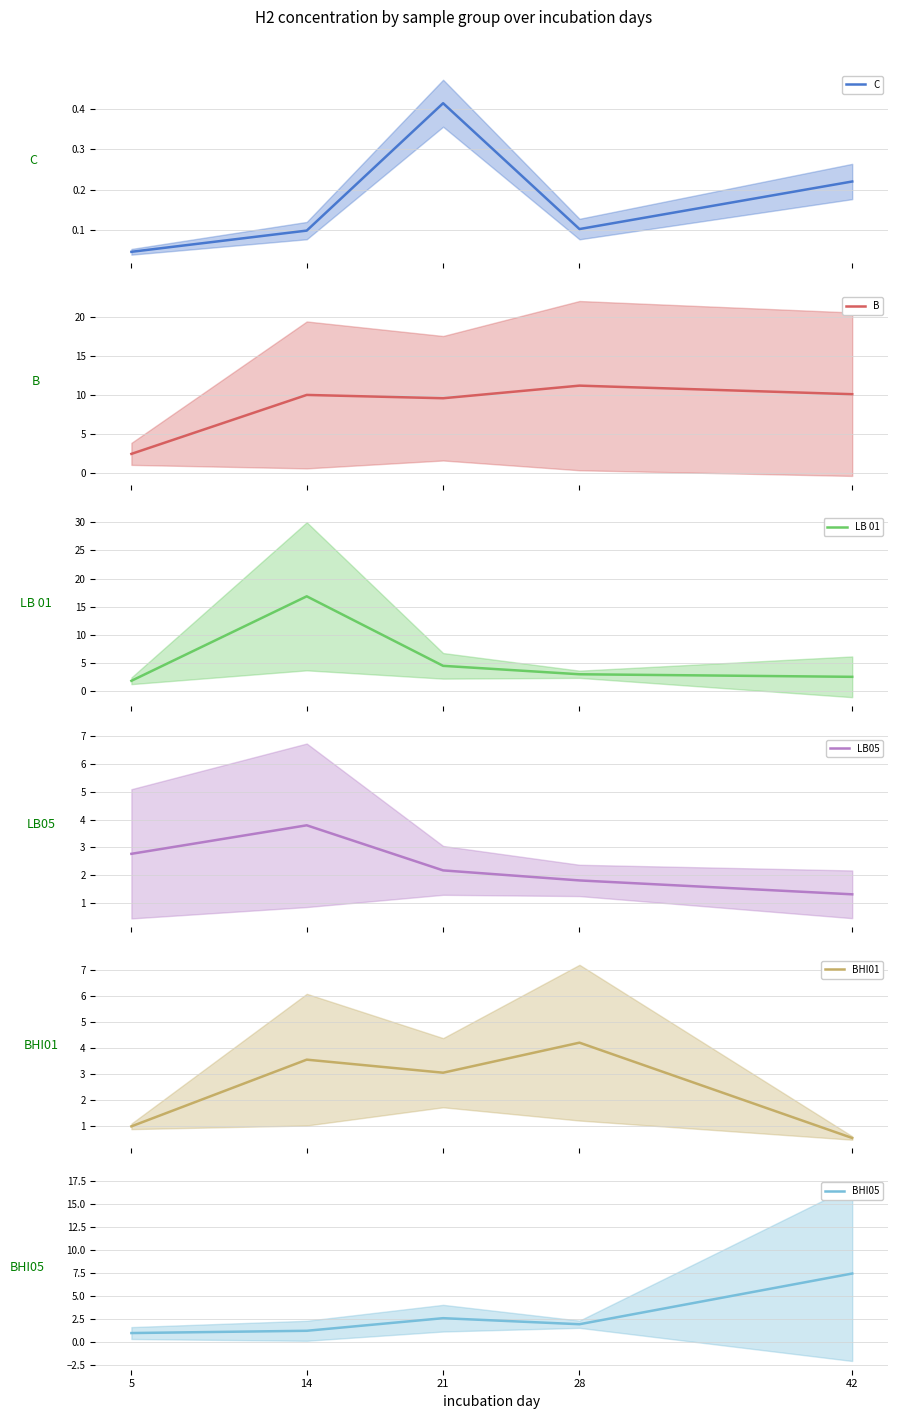

How many values in the BHI01 series are below 3?

2